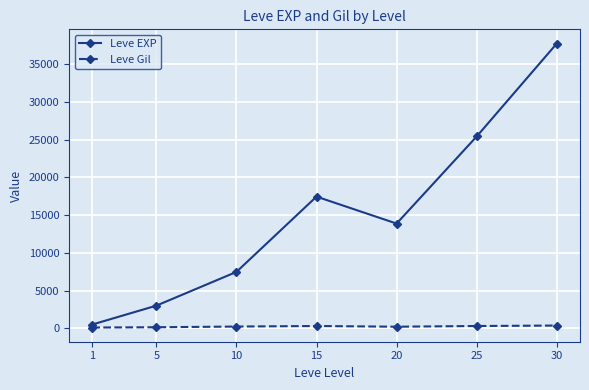

How many data points does each series have?

7